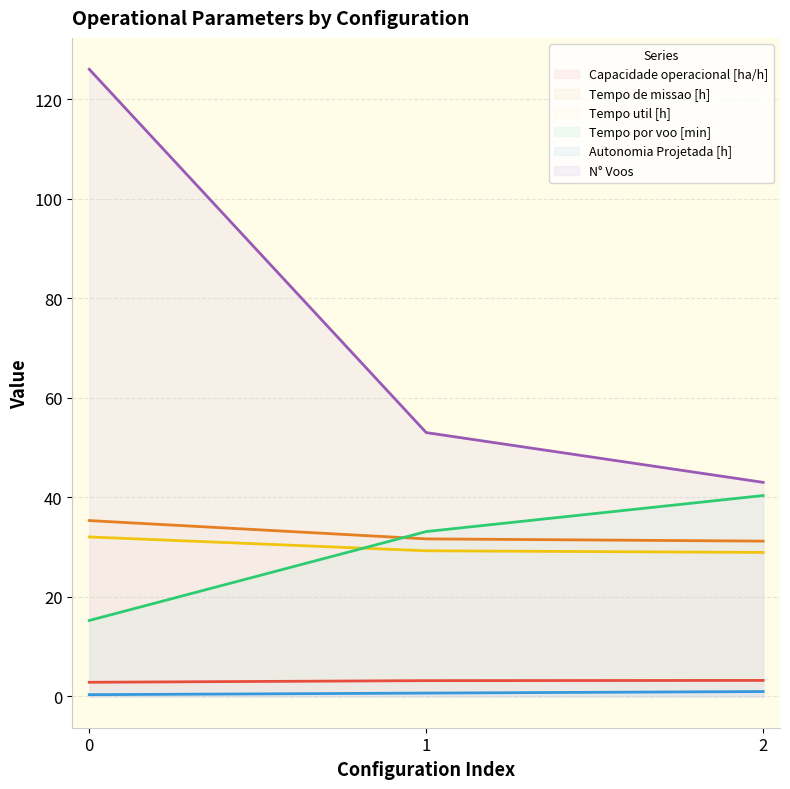

Is the value of N° Voos at 1 greater than the value of Capacidade operacional [ha/h] at 1?

Yes